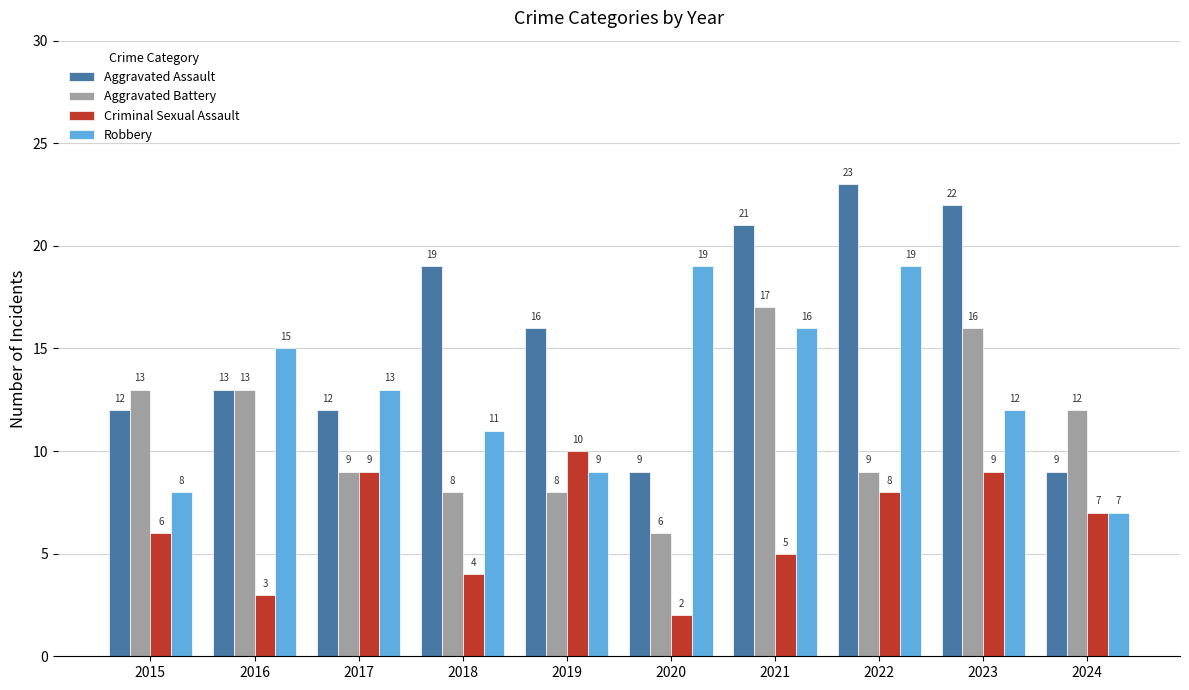

List the series in order of their peak value, highest first.

Aggravated Assault, Robbery, Aggravated Battery, Criminal Sexual Assault